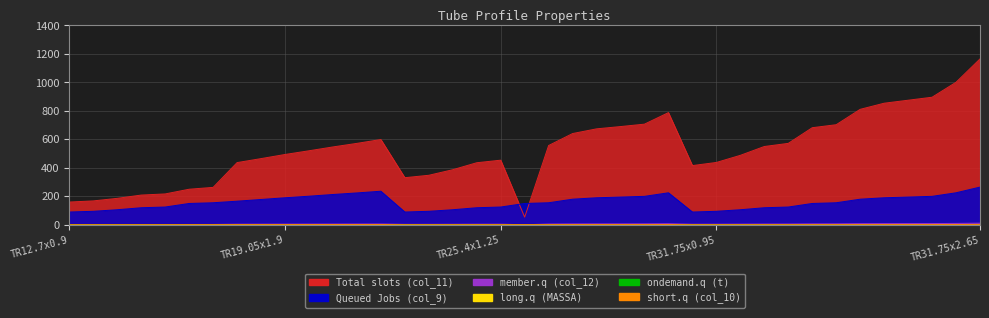

What is the average value of the col_10 series?

1.6